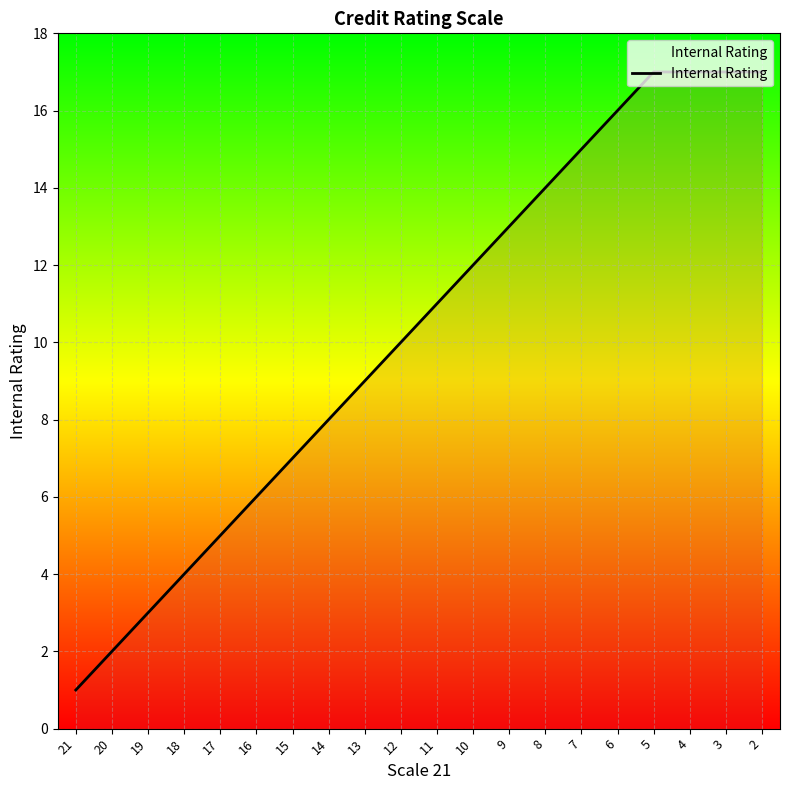

The value at 8 is 14. True or false?

True